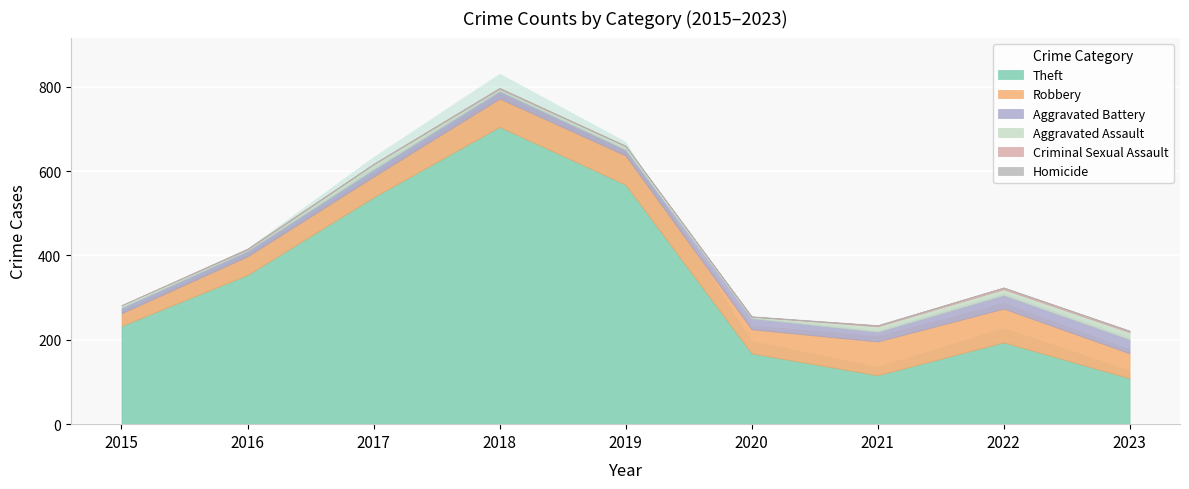

Which category has the highest value across all series?

2018